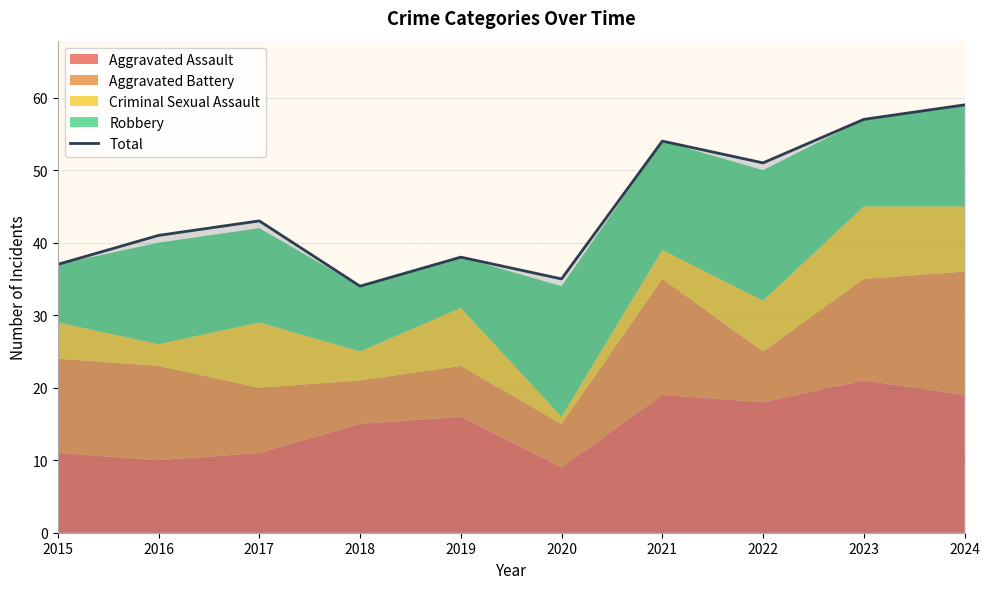

What is the maximum value shown in the chart?

59